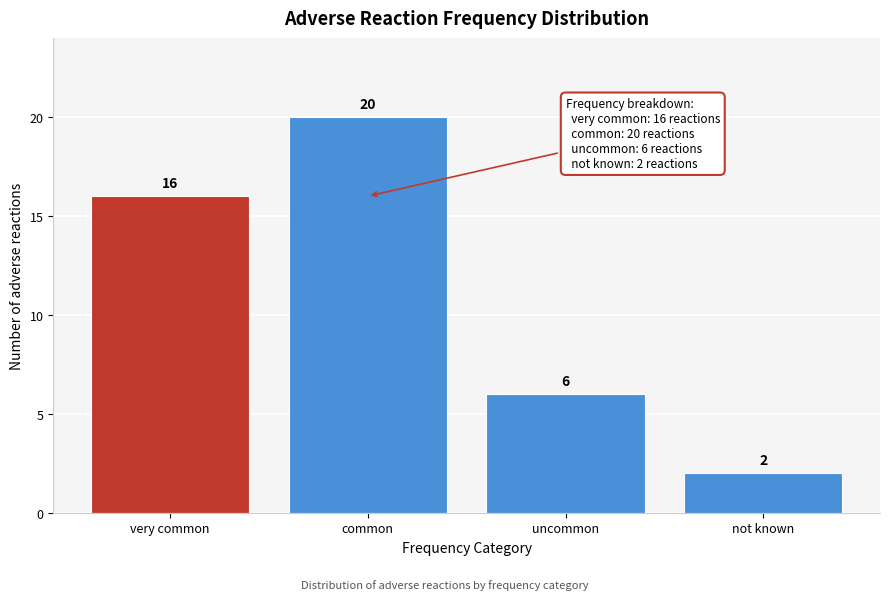

Reading left to right, list all the values displayed in this chart.

very common=16	common=20	uncommon=6	not known=2